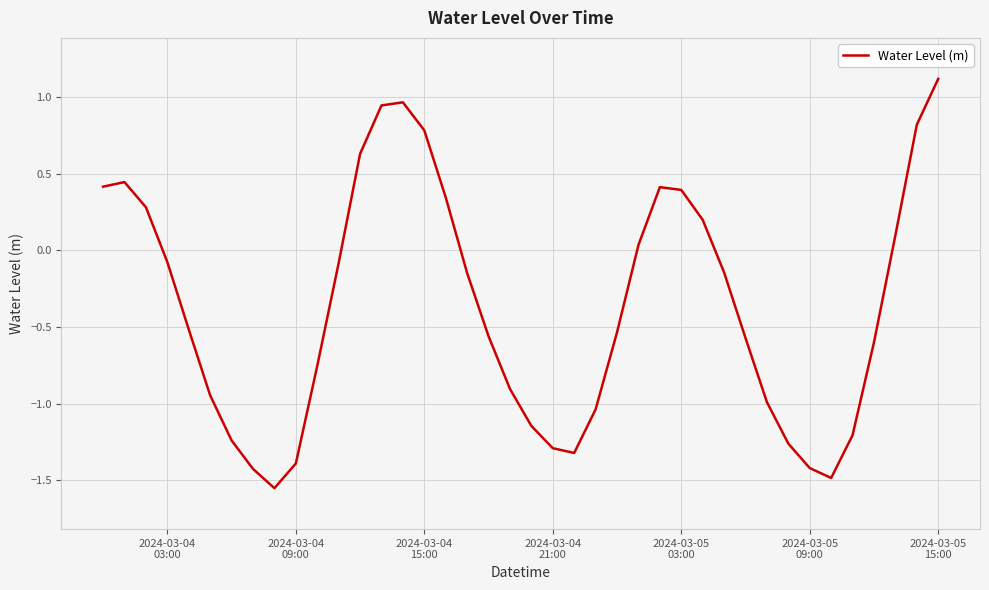

What is the greatest value displayed?

1.1